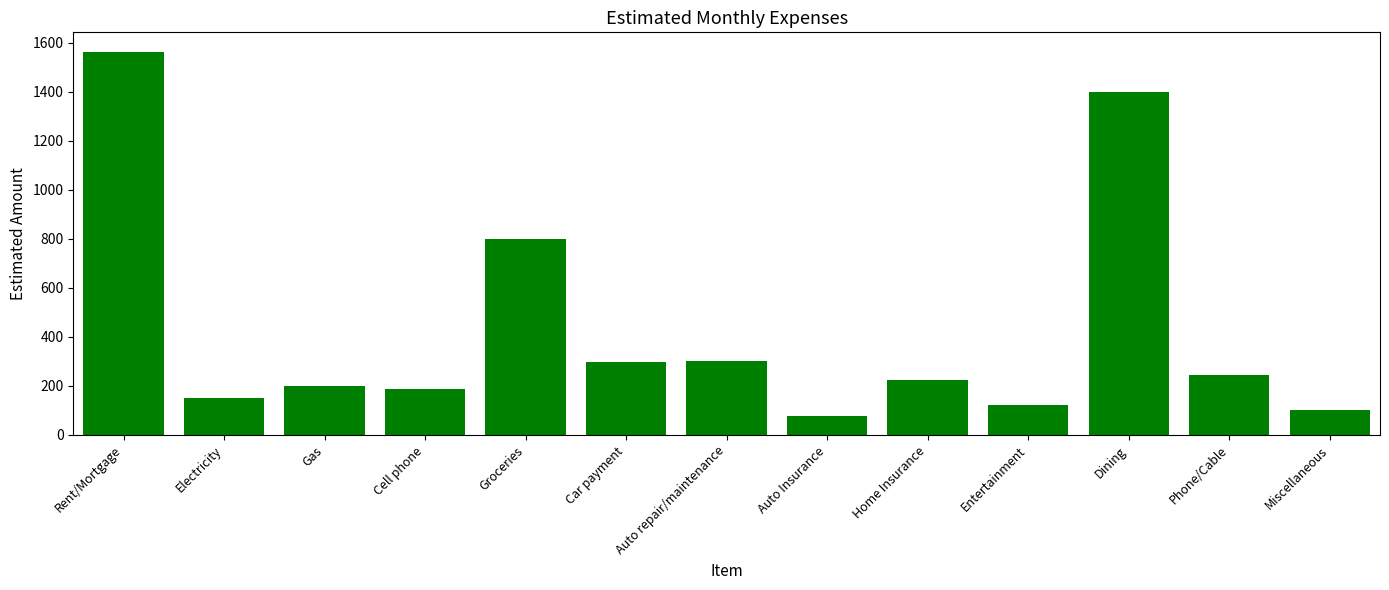

What is the approximate value at Entertainment, to the nearest 100?

100